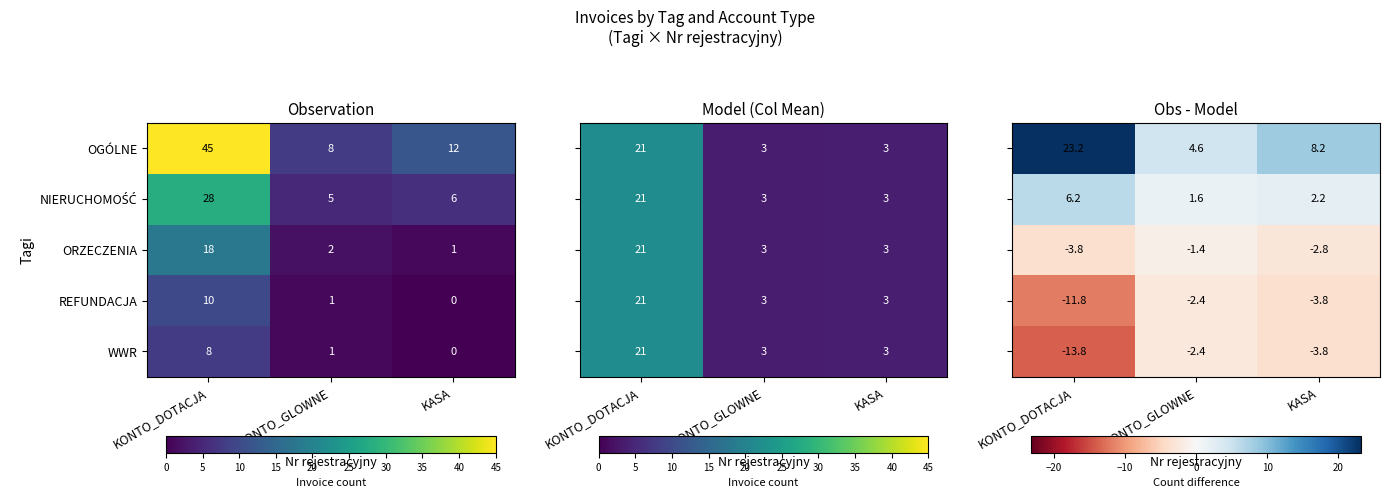

At how many categories does at least one series exceed 10?

1